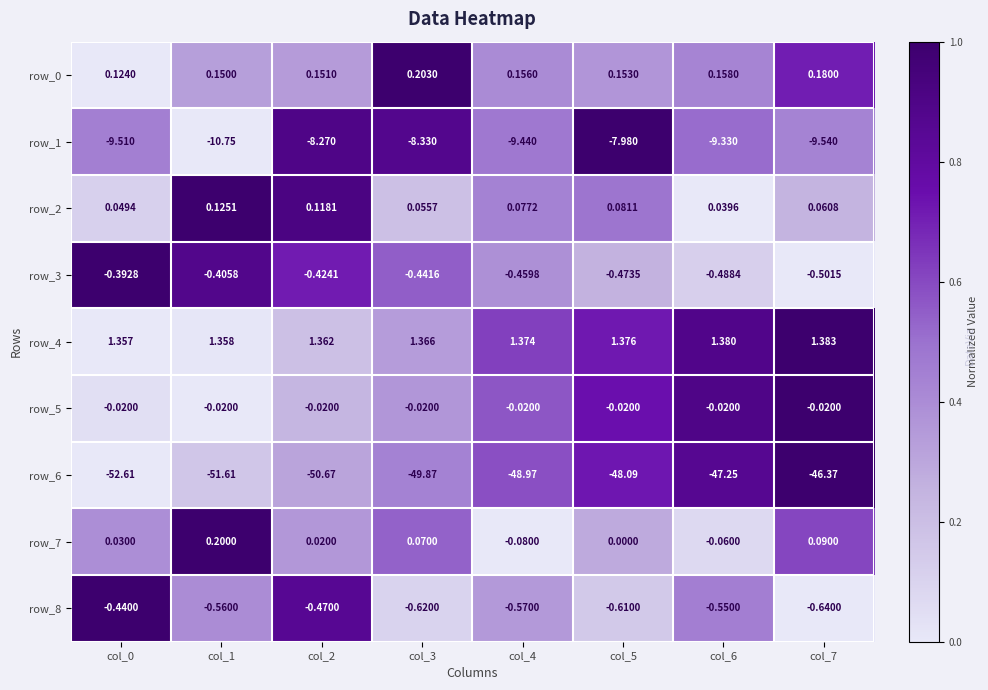

Is the value of row_6 at col_7 greater than the value of row_8 at col_7?

No